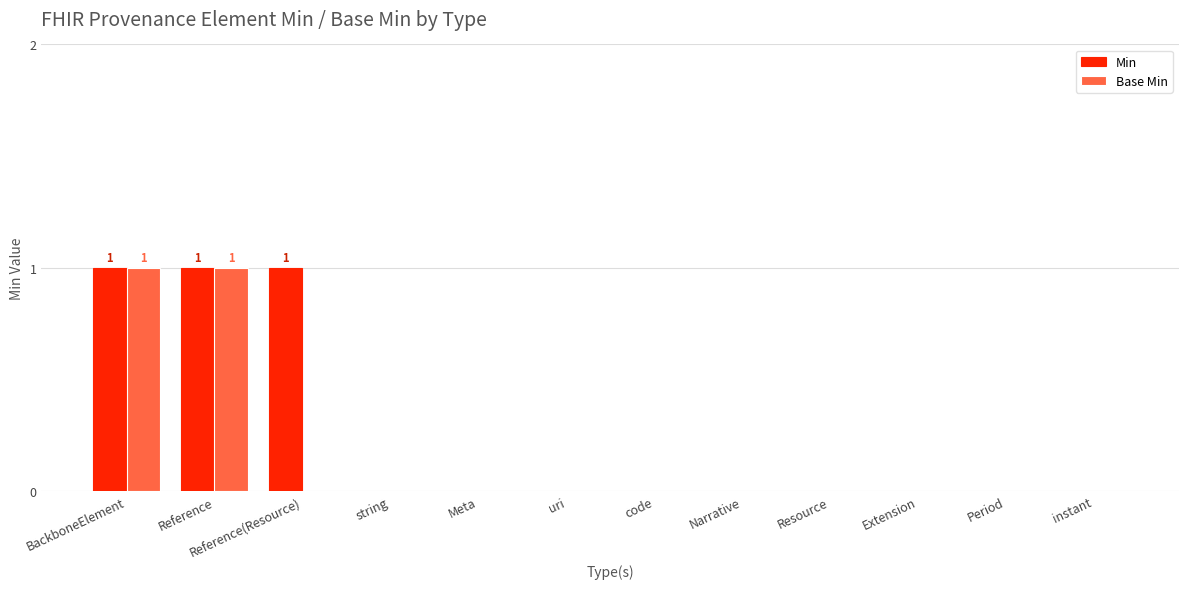

What are all the series names shown in the legend?

Min, Base Min